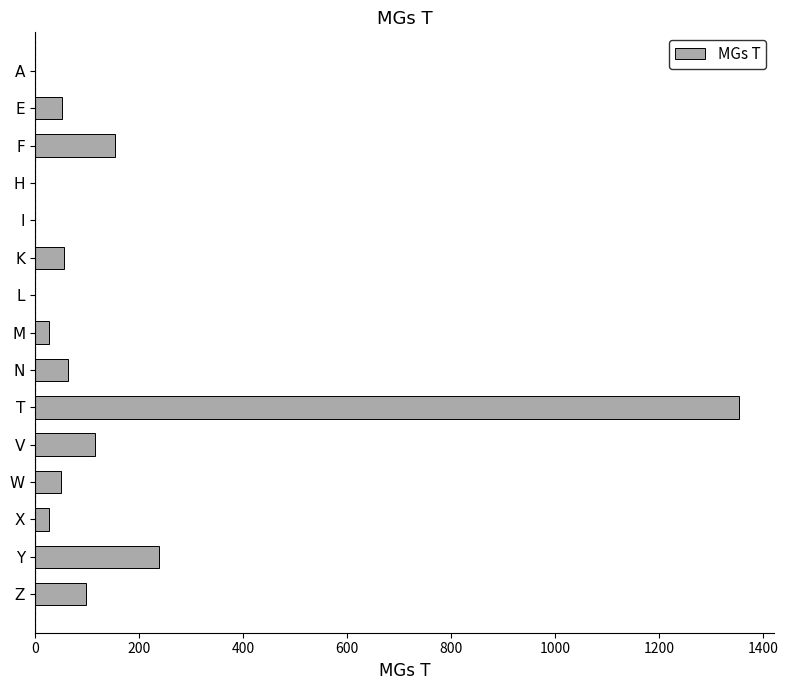

Is it true that the value at H is 745?

False